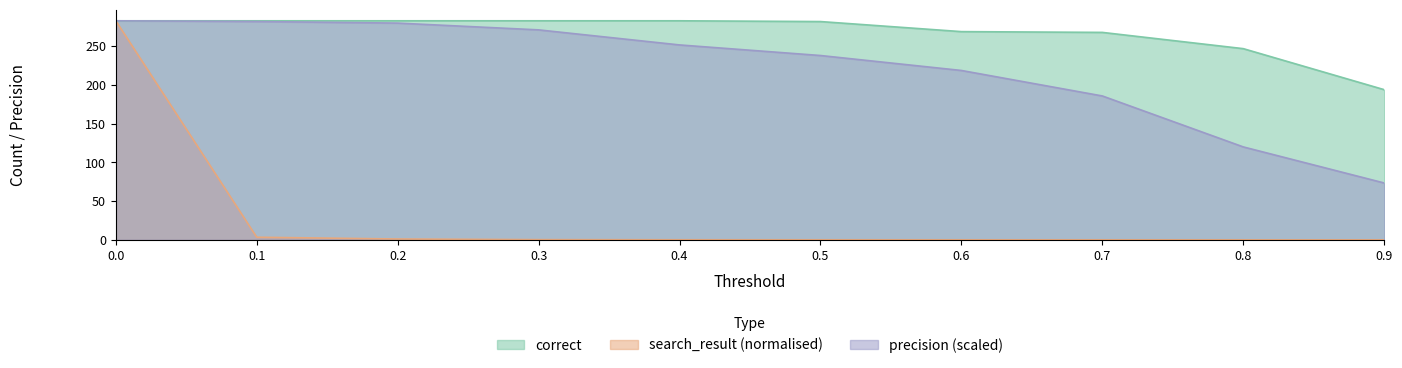

How many lines are shown in the chart?

3